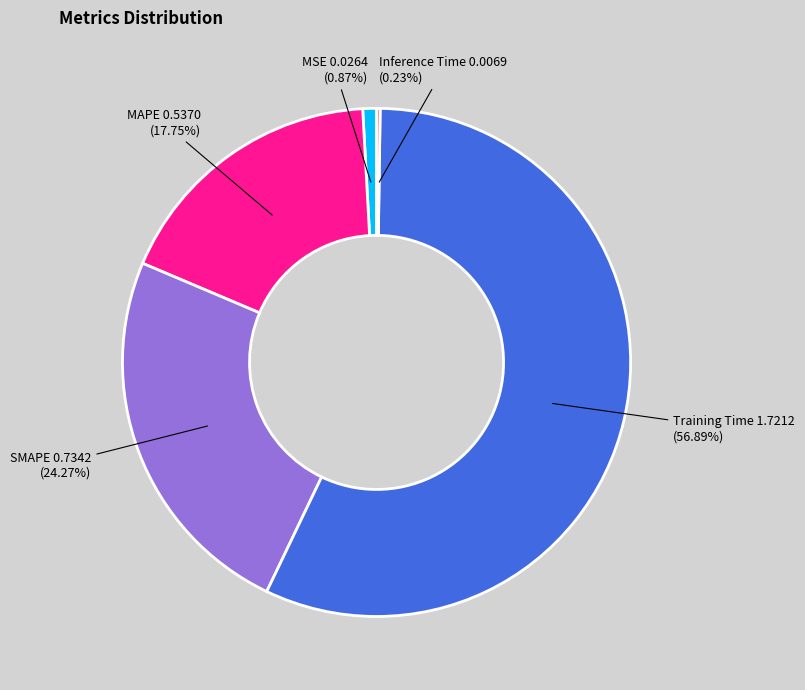

To the nearest percent, what is the difference between the largest and smallest slice percentages?

57%